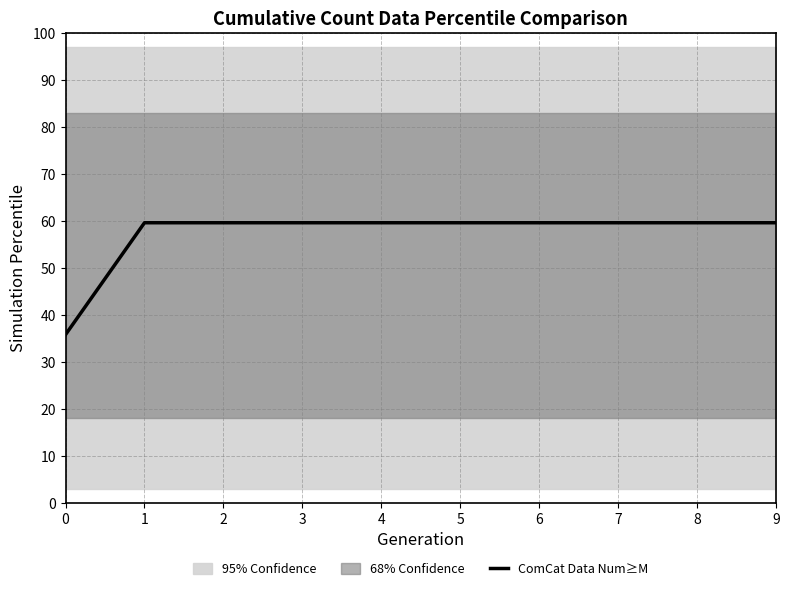

The value at 6 is 29.5. True or false?

False